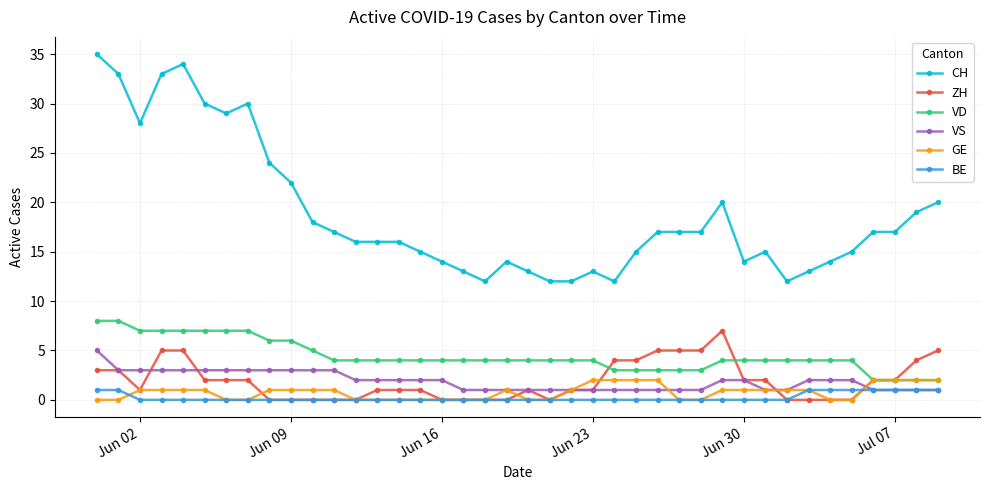

Which series has the largest total across all categories?

CH